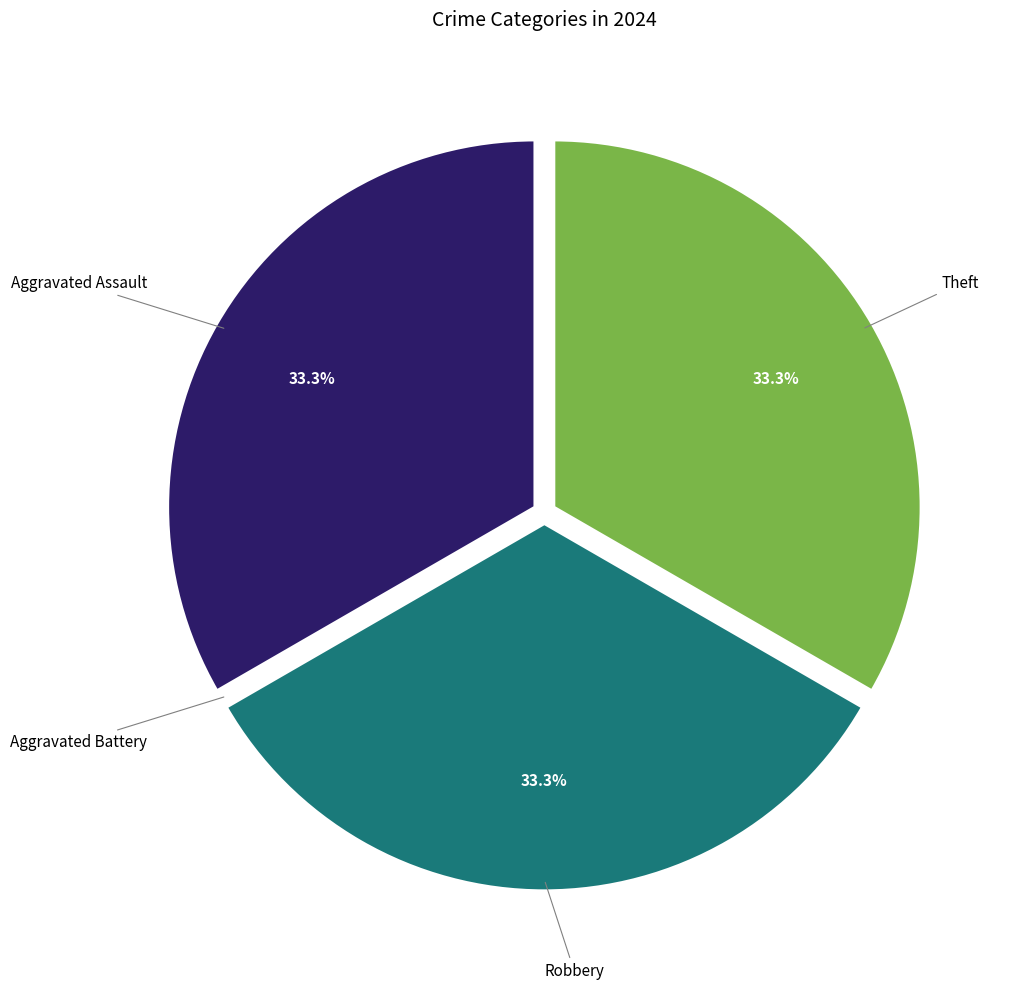

True or false: Robbery accounts for 33% of the total.

True